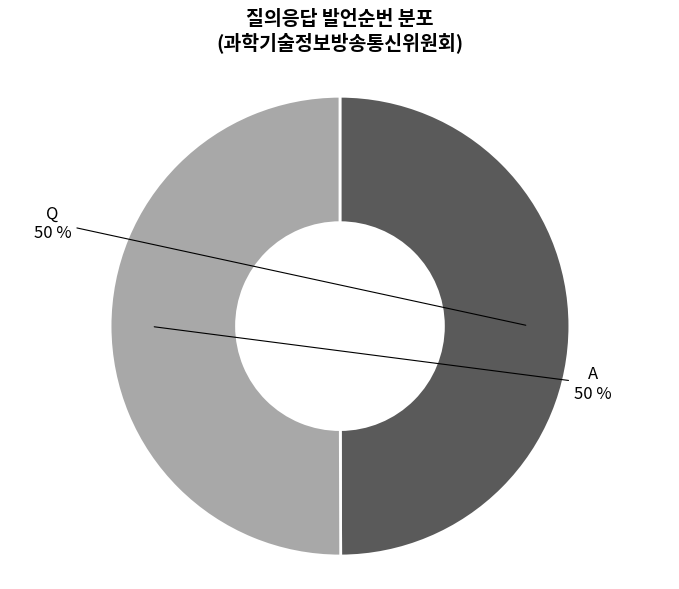

To the nearest percent, what is the combined percentage of Q and A?

100%